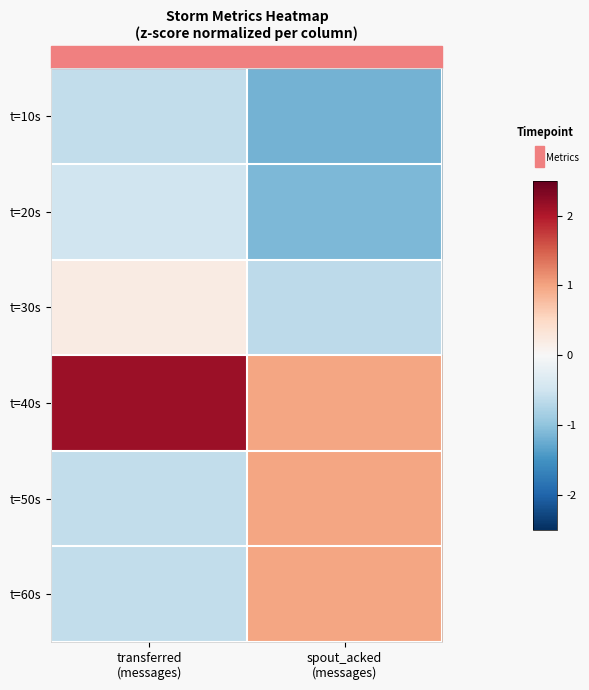

Which has a higher value, spout_acked
(messages) or transferred
(messages)?

transferred
(messages)